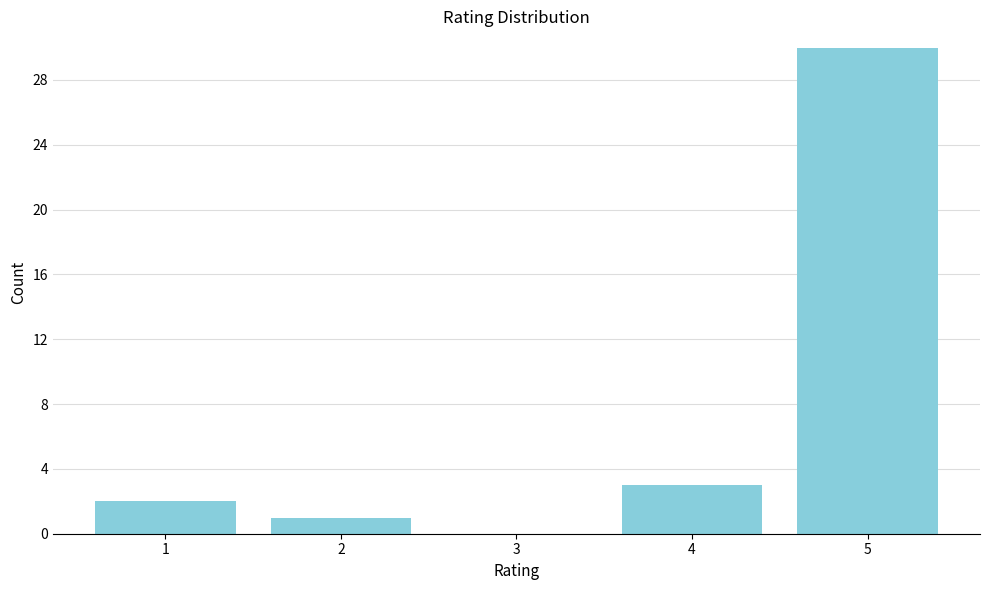

Reading left to right, list every bar in this chart as the range it spans on the x-axis followed by its height. The values are not printed on the chart, so give them approximately, as read against the axis.

0.5 to 1.5: 2
1.5 to 2.5: 1
2.5 to 3.5: 0
3.5 to 4.5: 3
4.5 to 5.5: 30